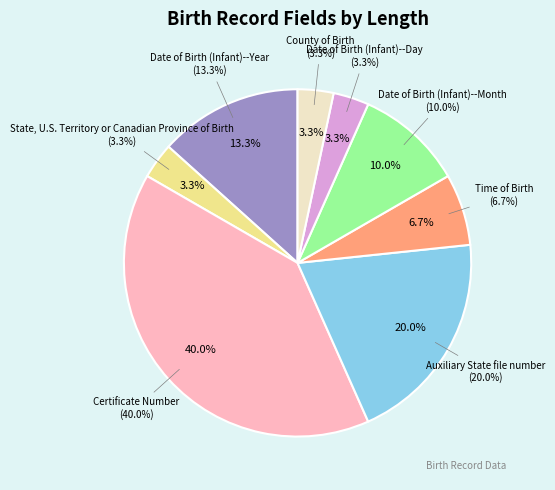

Approximately how many times larger is the value at State, U.S. Territory or Canadian Province of Birth compared to County of Birth?

1.0